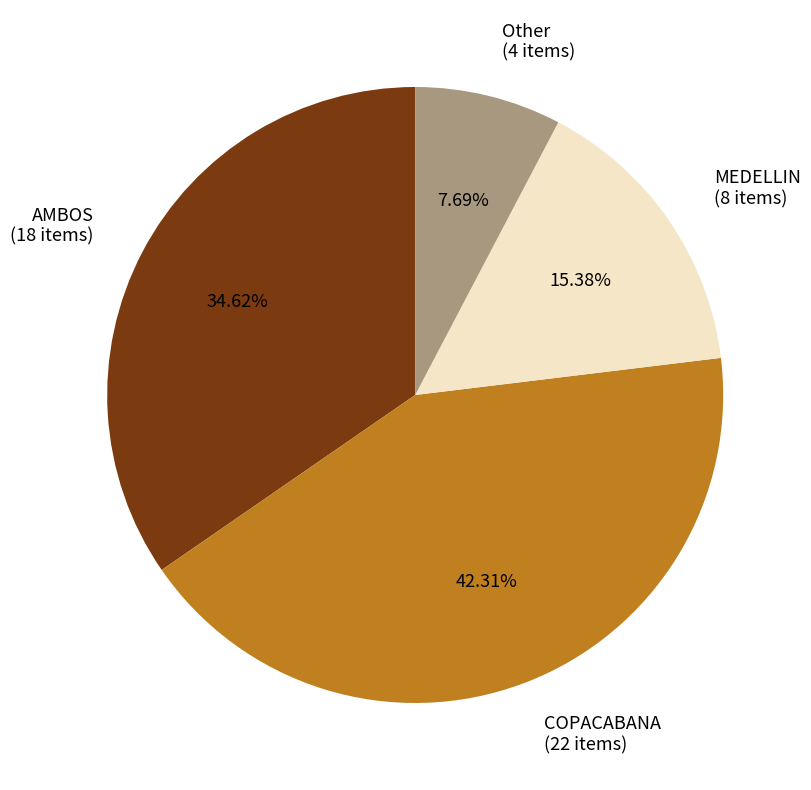

Does Other account for over 50% of the chart?

No